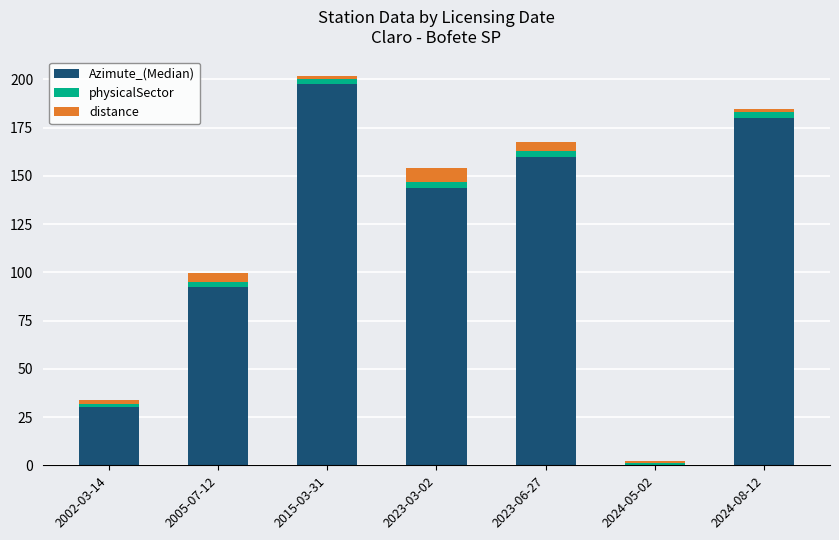

Are the bars grouped side by side (vs. stacked)?

No